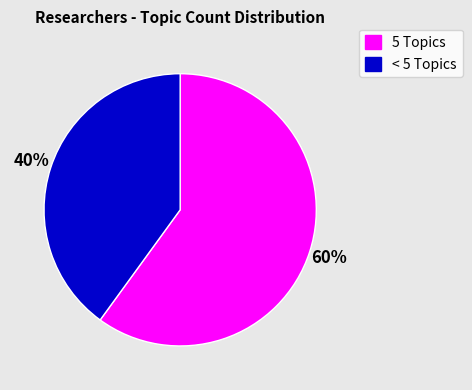

Does any single category account for the majority?

Yes